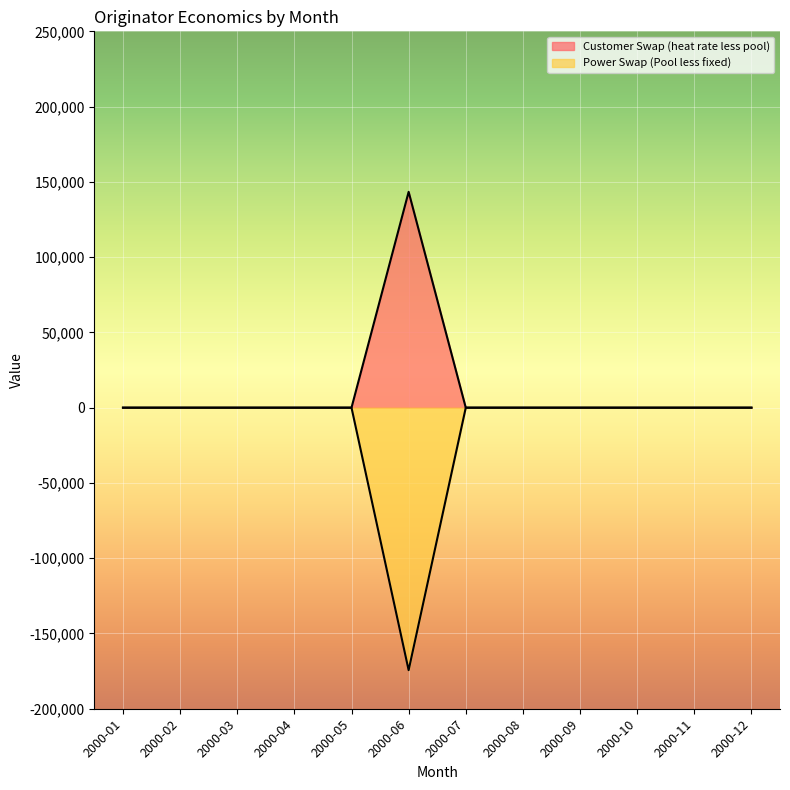

Reading left to right, transcribe all the data shown in this chart.

Customer Swap (heat rate less pool): 0.0	0.0	0.0	0.0	0.0	143375.0	0.0	0.0	0.0	0.0	0.0	0.0
Power Swap (Pool less fixed): 0.0	0.0	0.0	0.0	0.0	-174375.0	0.0	0.0	0.0	0.0	0.0	0.0